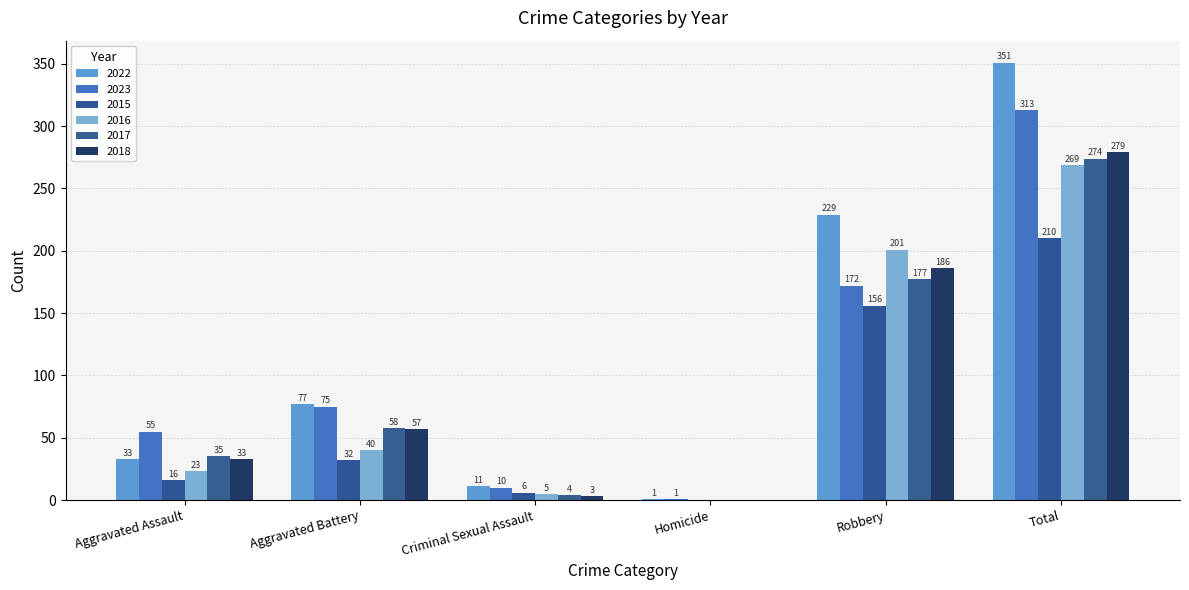

What is the sum of the 2016 values at Aggravated Battery and Aggravated Assault?

63